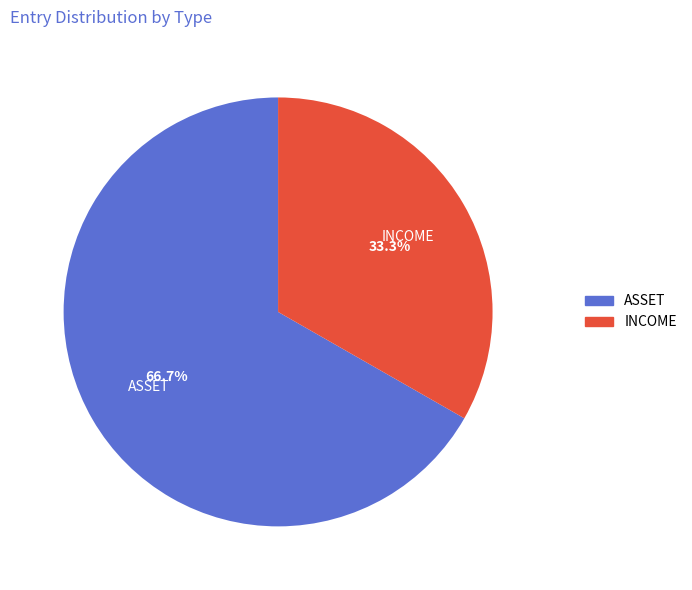

To the nearest percent, what is the difference between the largest and smallest slice percentages?

33%